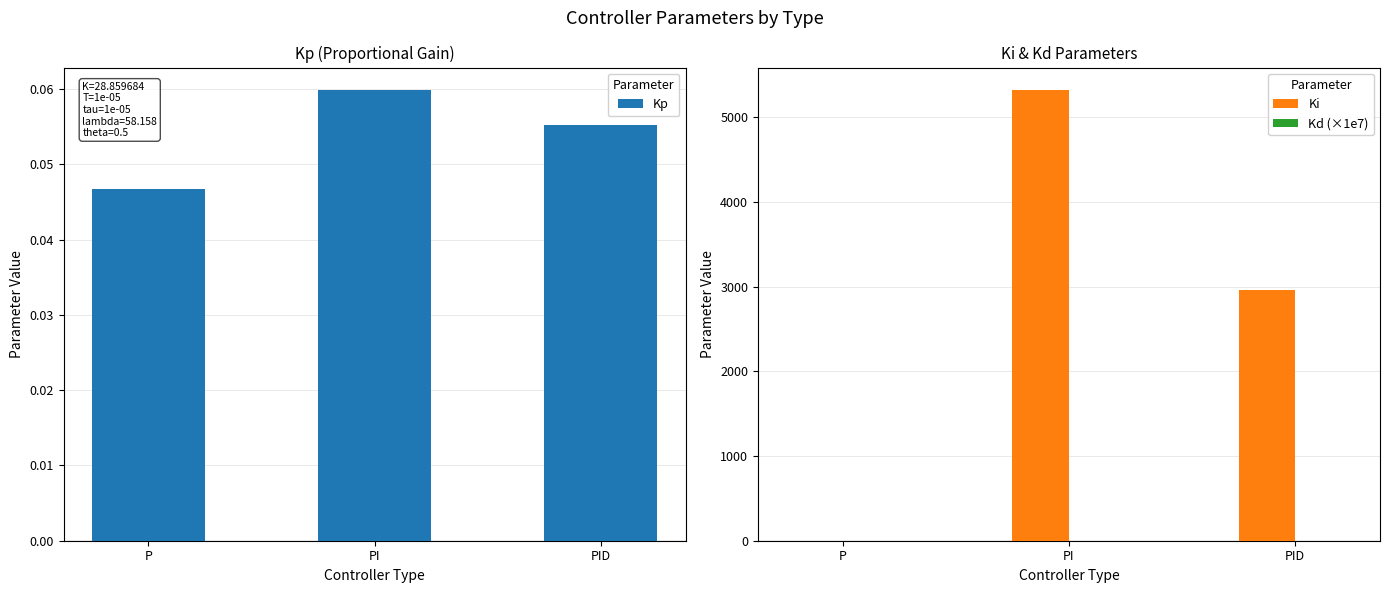

Count the number of data series in this chart.

3